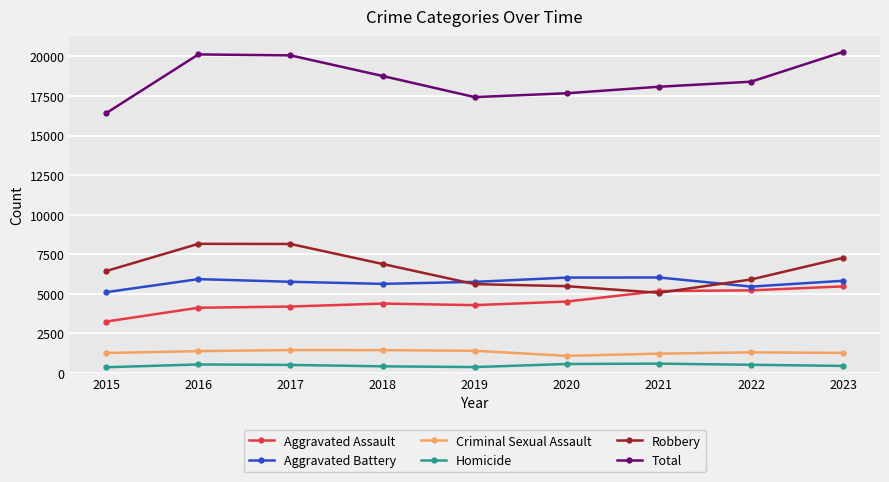

What is the minimum value for Aggravated Battery?

5107